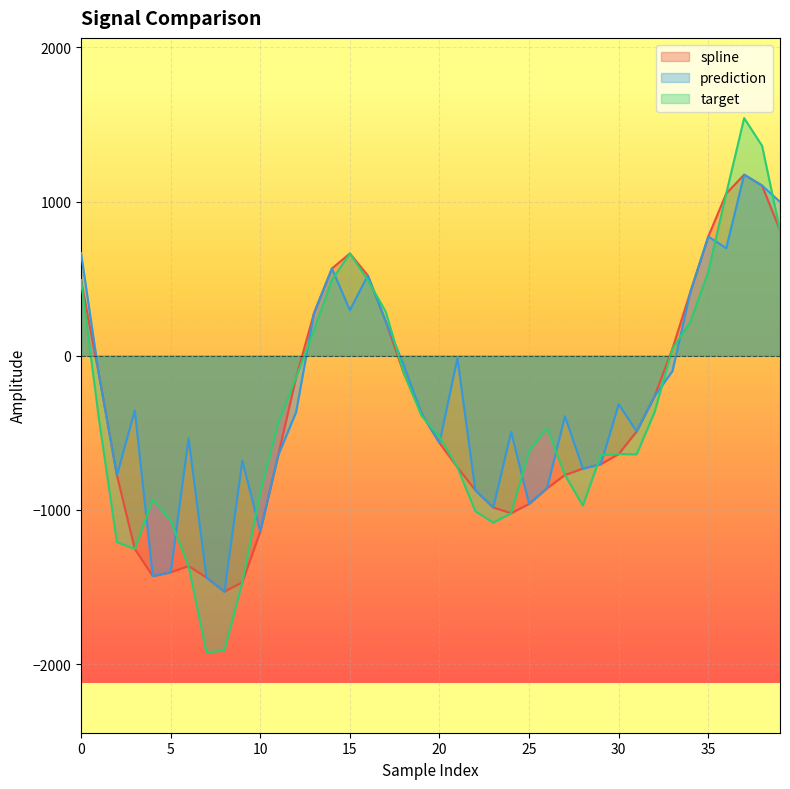

Which series has the largest total across all categories?

prediction